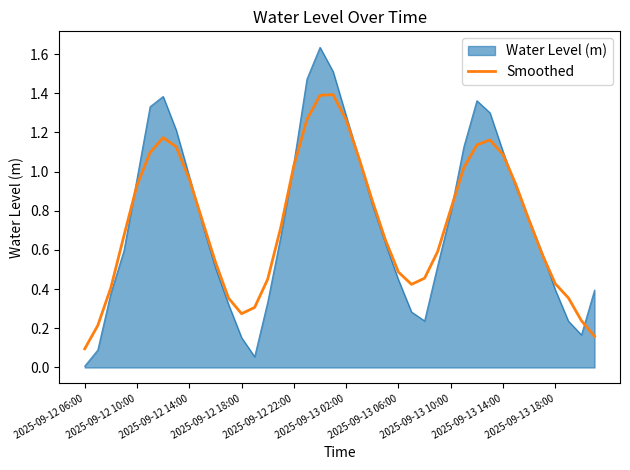

List the series in order of their peak value, lowest first.

Smoothed, Water Level (m)